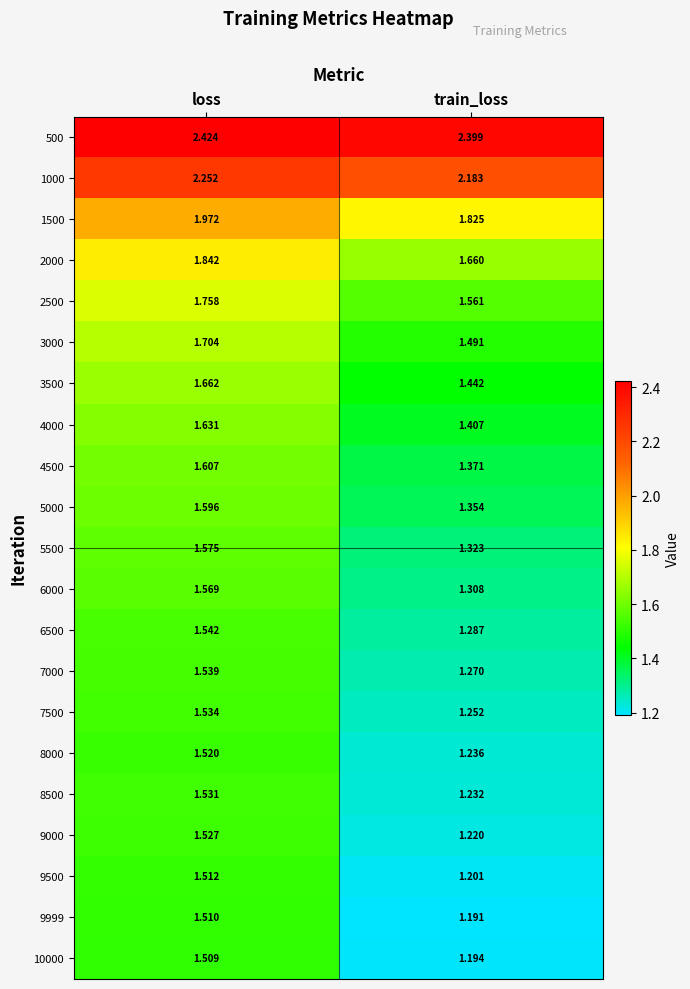

At which category is the sum across all series the highest?

loss